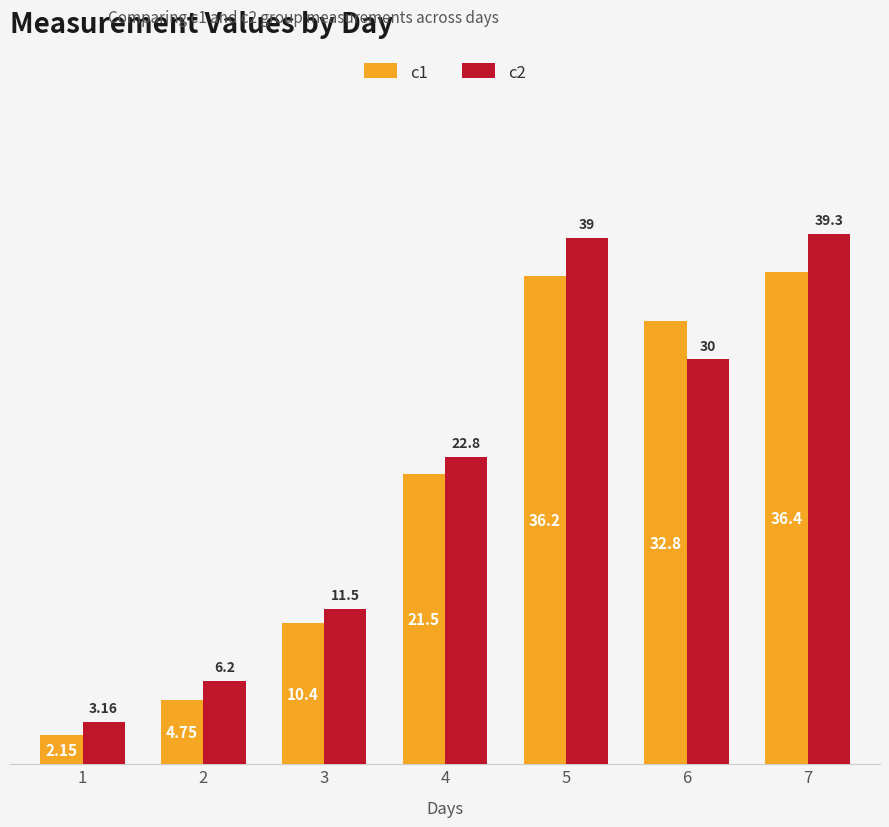

Rank the series at 3 from lowest to highest value.

c1, c2